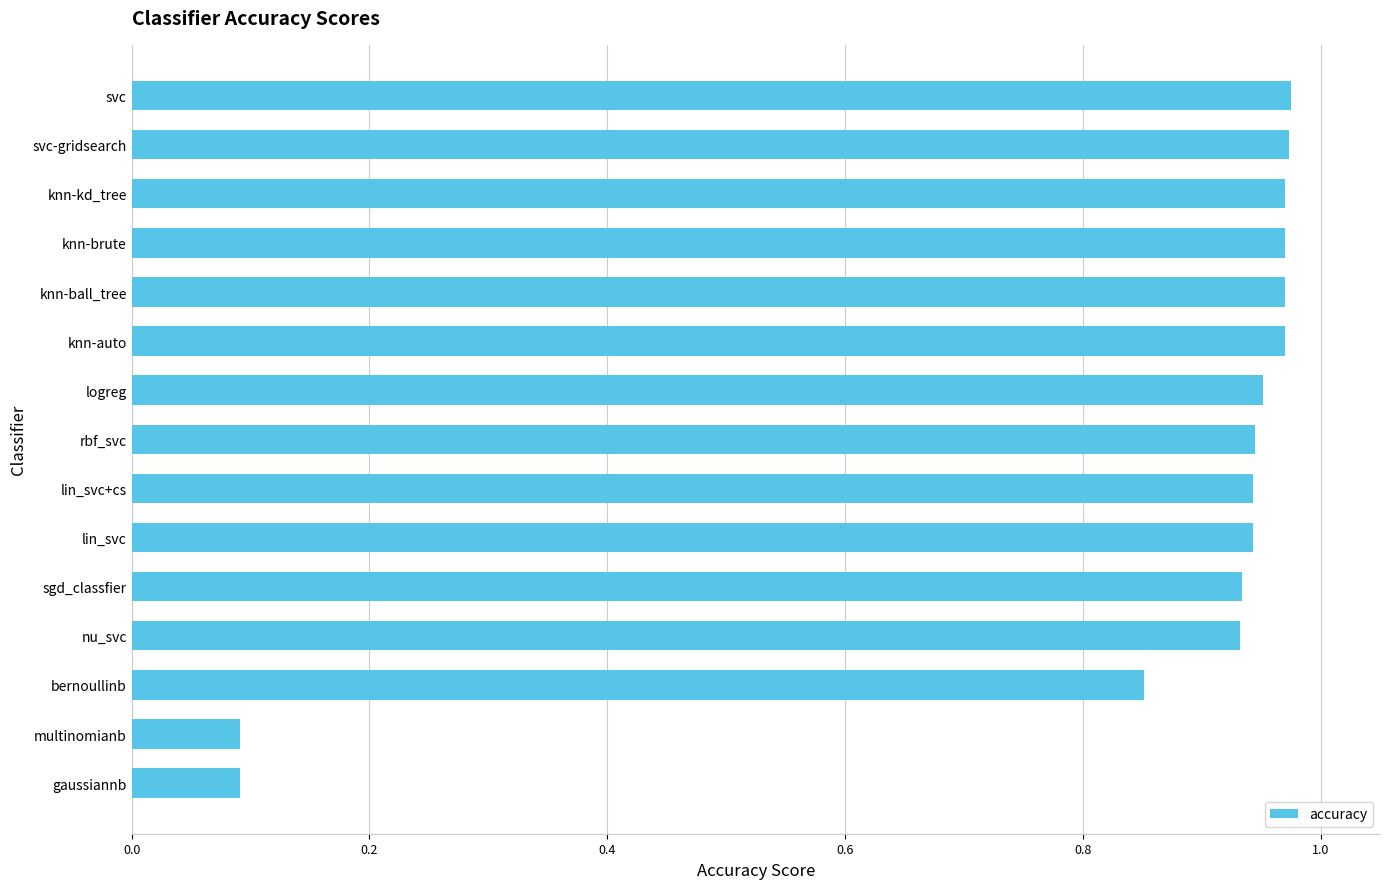

What is the average value?

0.8